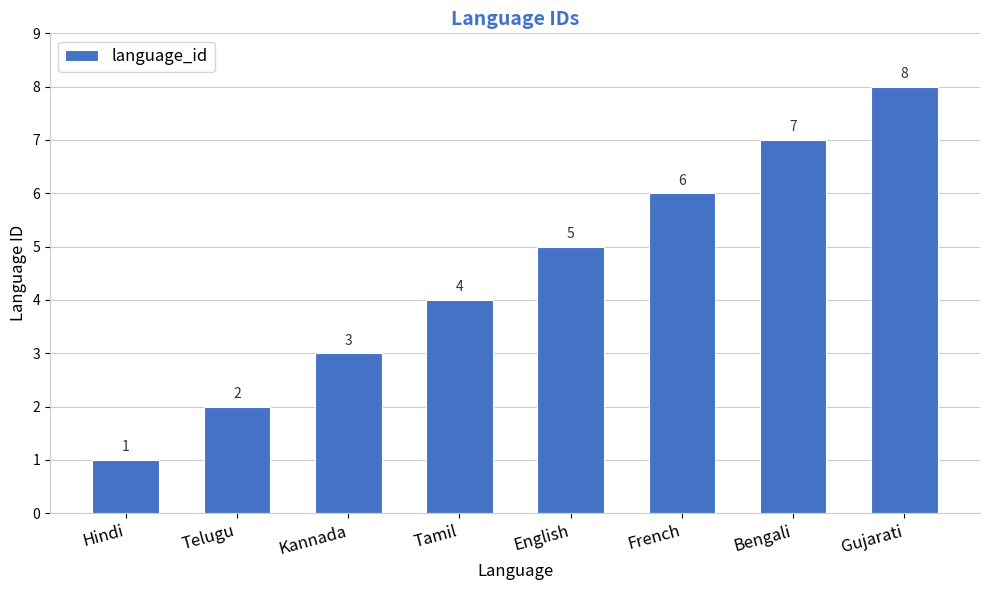

How many bars are there in total?

8